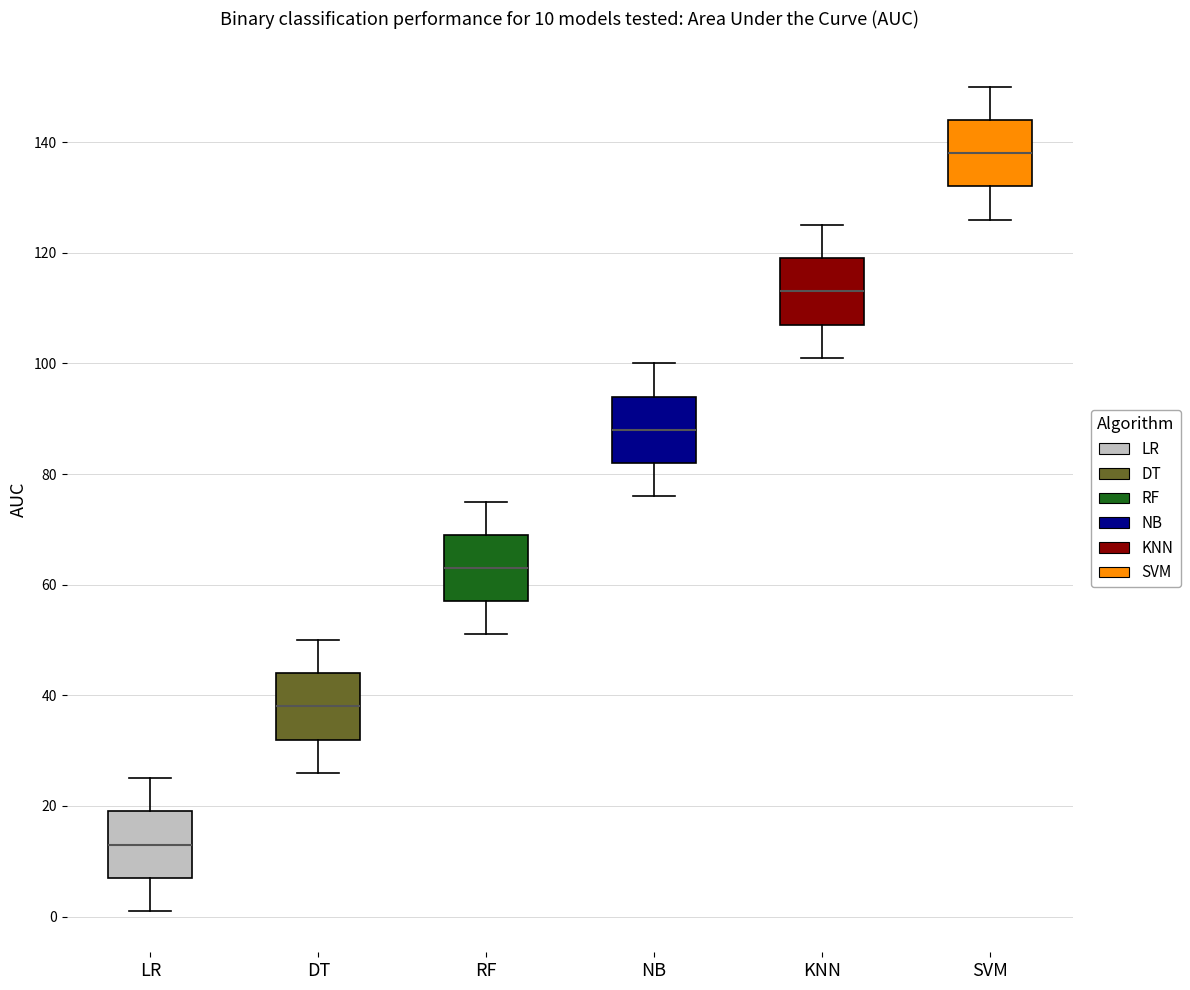

Which box's median line is the lowest?

LR